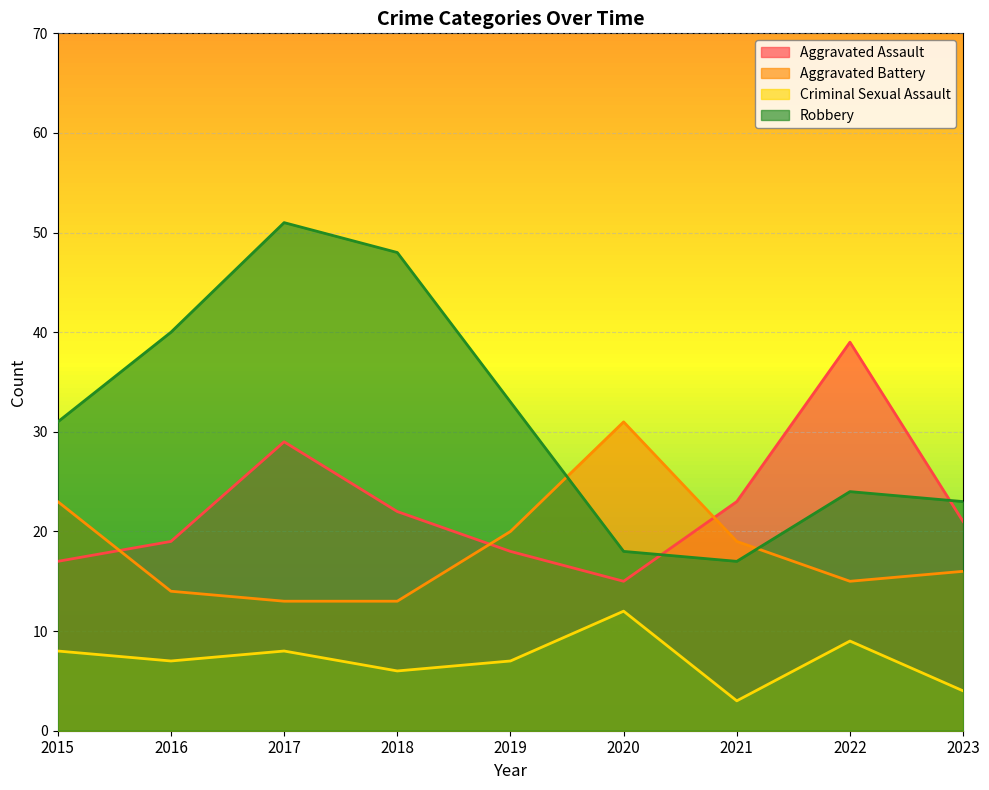

Reading left to right, list all the values displayed in this chart.

Aggravated Assault: 17	19	29	22	18	15	23	39	21
Aggravated Battery: 23	14	13	13	20	31	19	15	16
Criminal Sexual Assault: 8	7	8	6	7	12	3	9	4
Robbery: 31	40	51	48	33	18	17	24	23